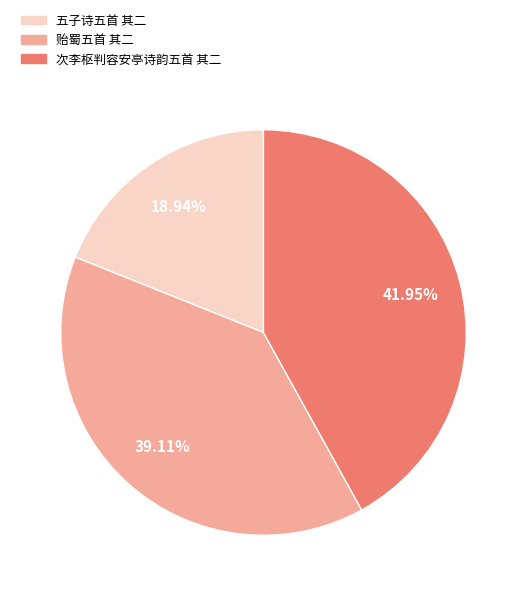

Is there a majority slice in this chart?

No